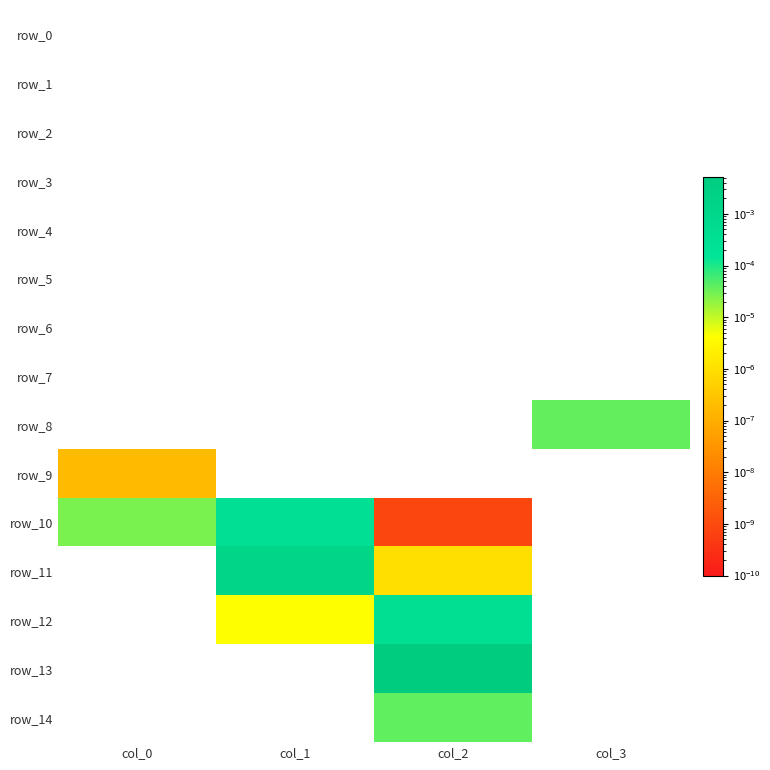

Rank the series by their maximum value, from highest to lowest.

row_13, row_11, row_12, row_10, row_14, row_8, row_9, row_0, row_1, row_2, row_3, row_4, row_5, row_6, row_7